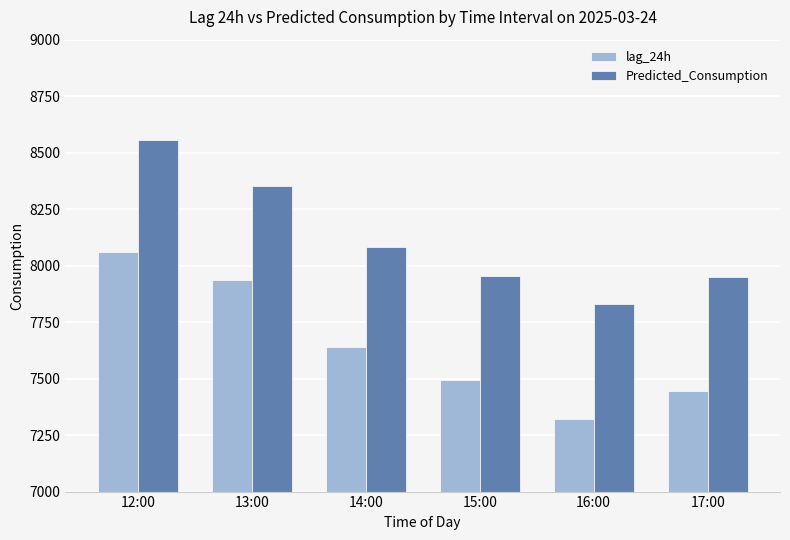

At which label is Predicted_Consumption closest to 8193?

14:00